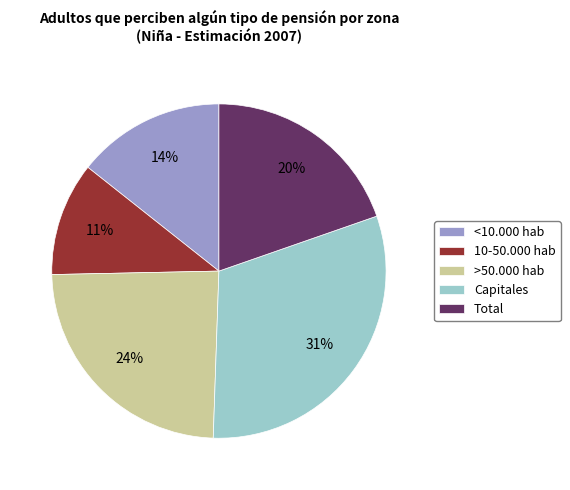

How many slices are in this pie chart?

5